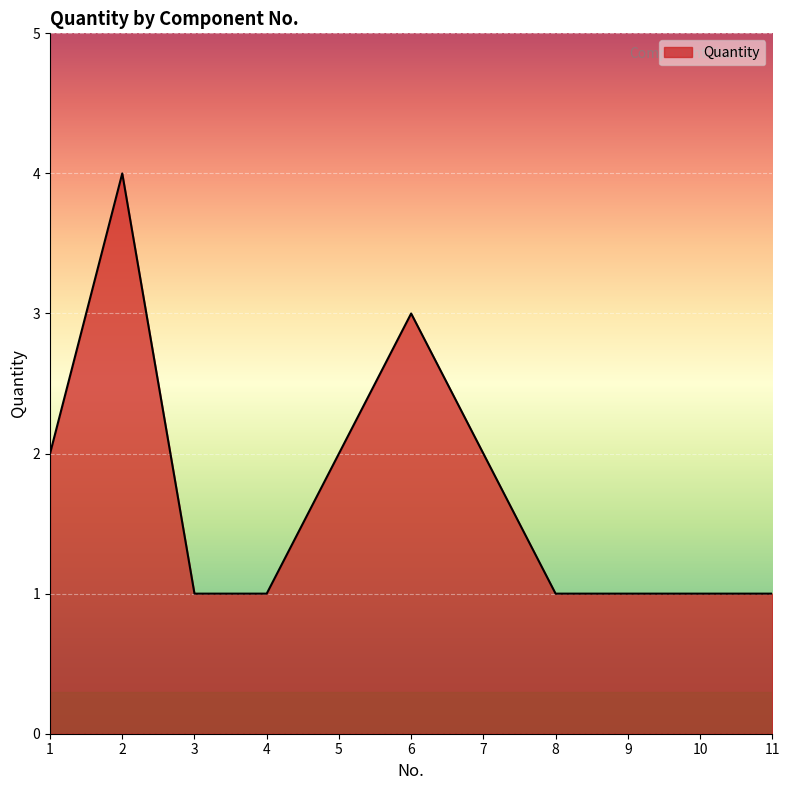

Approximately how many times larger is the value at 4 compared to 11?

1.0